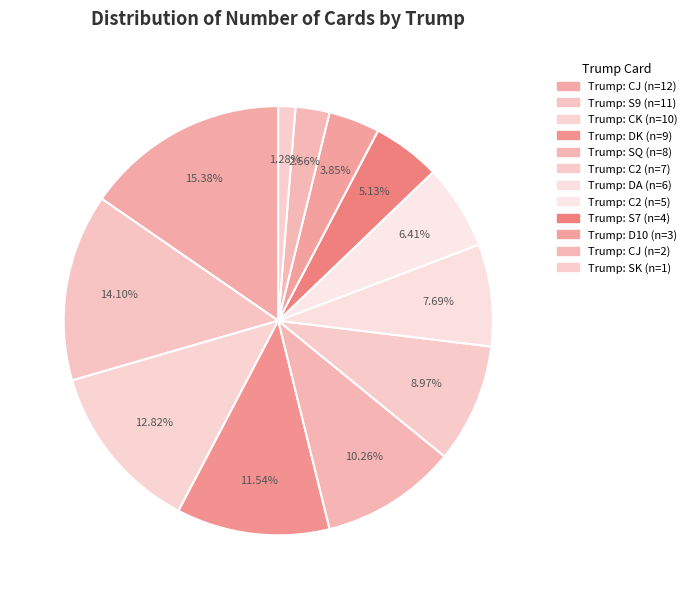

Which category has the biggest portion of the pie?

CJ